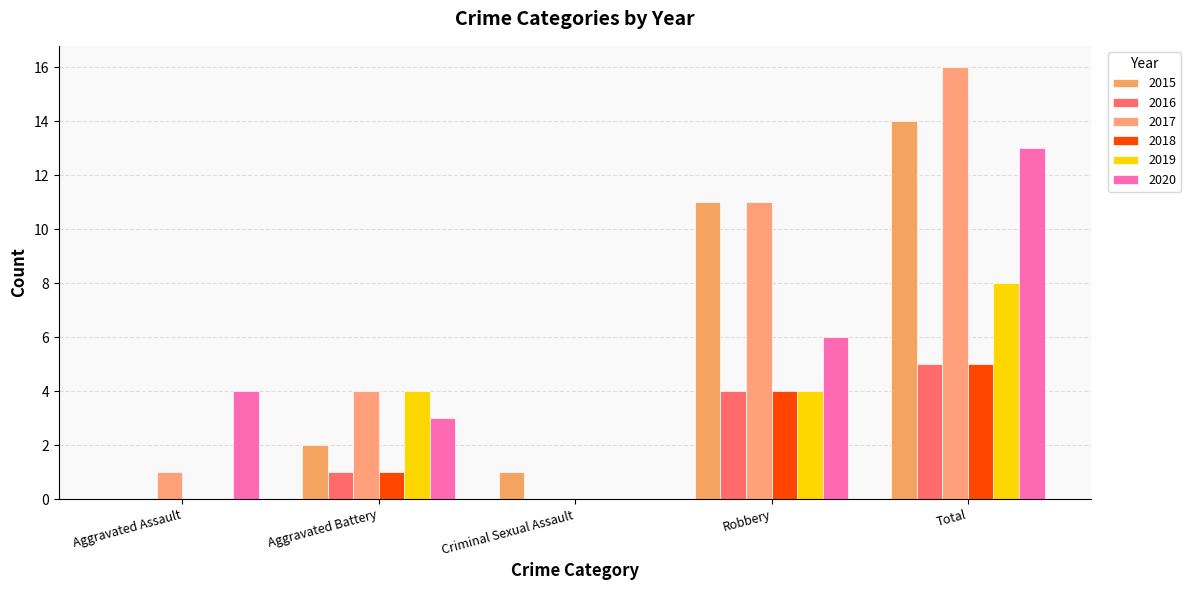

What is the difference between the maximum and minimum values in the 2019 series?

8